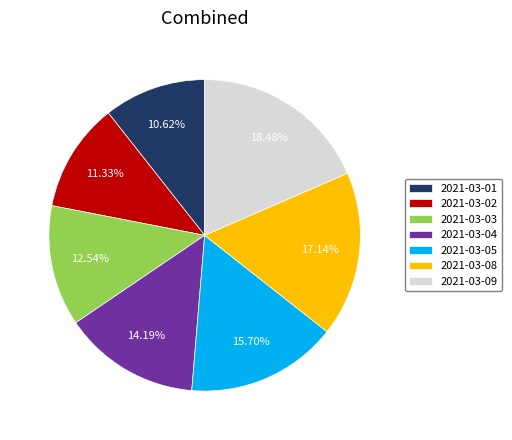

Count the number of slices in the pie.

7